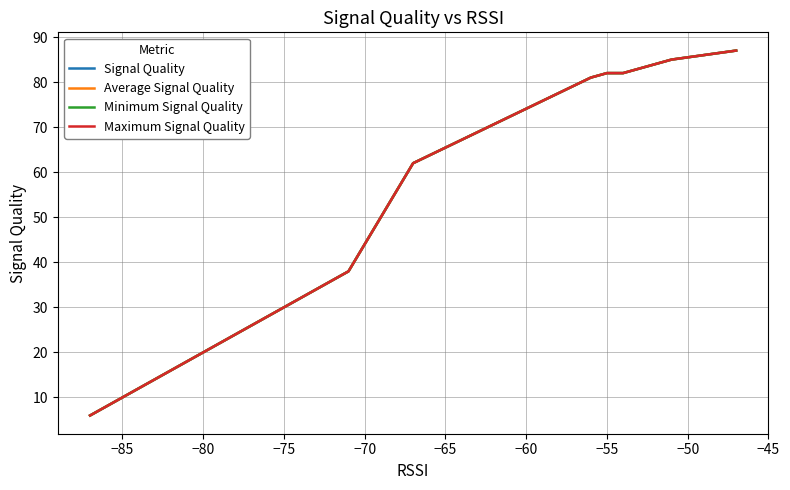

At how many categories does at least one series exceed 38?

8